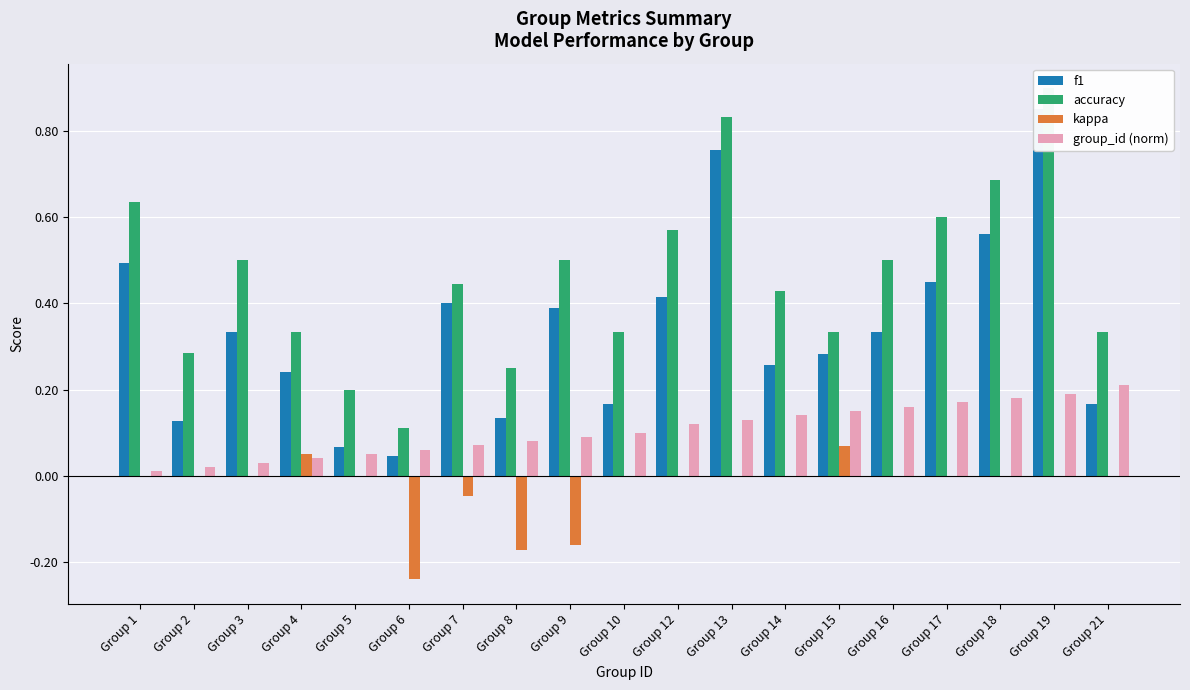

Reading left to right, transcribe all the data shown in this chart.

f1: 0.5	0.1	0.3	0.2	0.1	0.0	0.4	0.1	0.4	0.2	0.4	0.8	0.3	0.3	0.3	0.5	0.6	0.9	0.2
accuracy: 0.6	0.3	0.5	0.3	0.2	0.1	0.4	0.2	0.5	0.3	0.6	0.8	0.4	0.3	0.5	0.6	0.7	0.9	0.3
kappa: 0.0	0.0	0.0	0.1	0.0	-0.2	-0.0	-0.2	-0.2	0.0	0.0	0.0	0.0	0.1	0.0	0.0	0.0	0.0	0.0
group_id (norm): 0.0	0.0	0.0	0.0	0.1	0.1	0.1	0.1	0.1	0.1	0.1	0.1	0.1	0.1	0.2	0.2	0.2	0.2	0.2